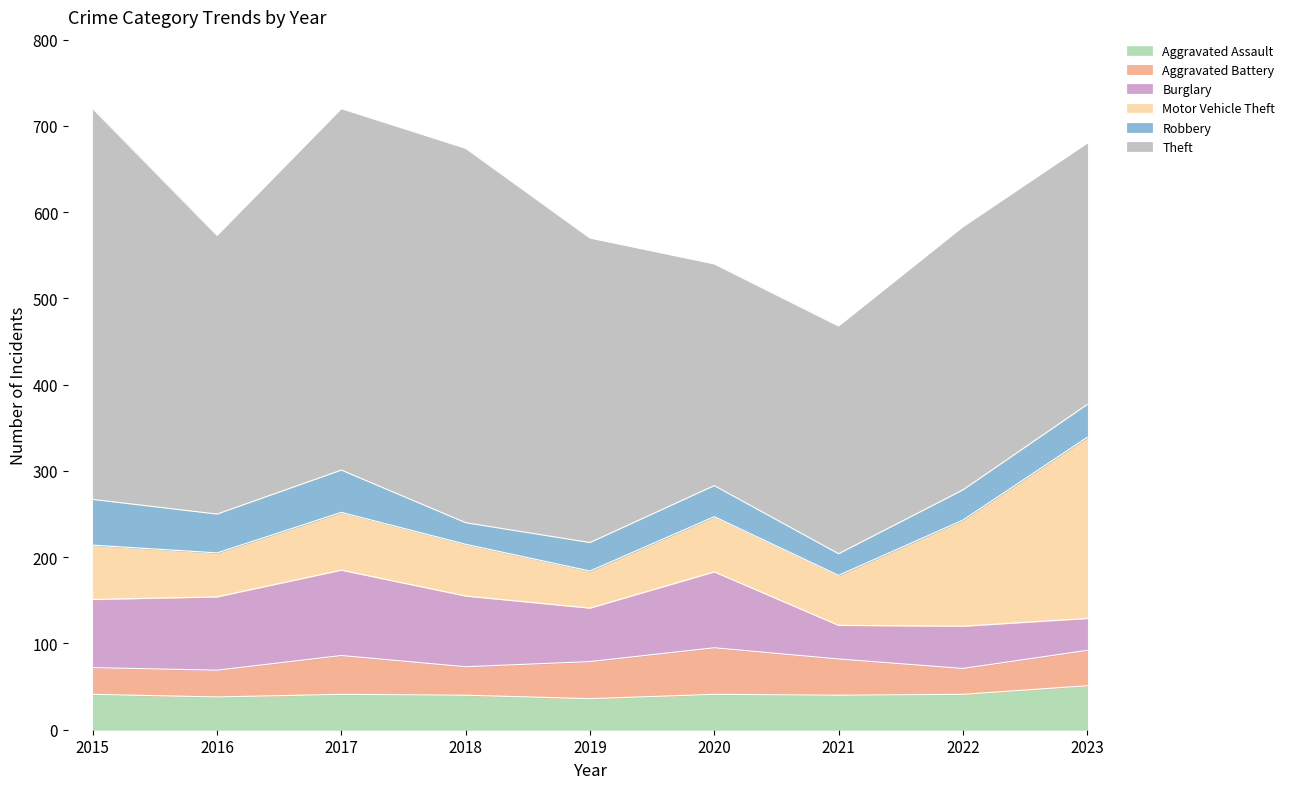

How many lines are shown in the chart?

6